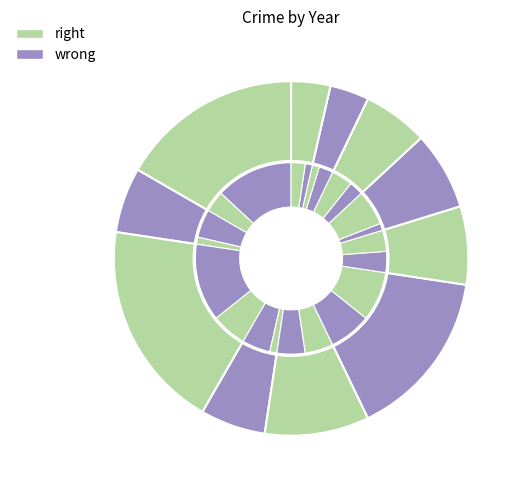

Is it true that 2024 is 4% of the pie?

True